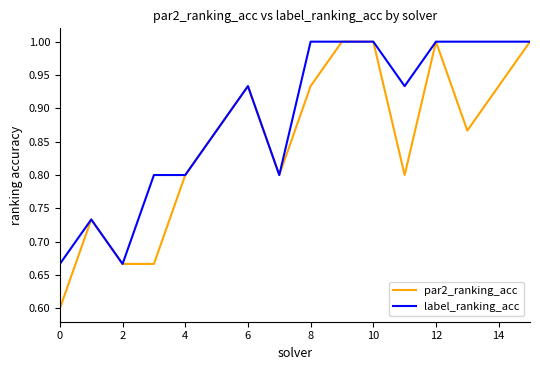

What is the maximum value for par2_ranking_acc?

1.0